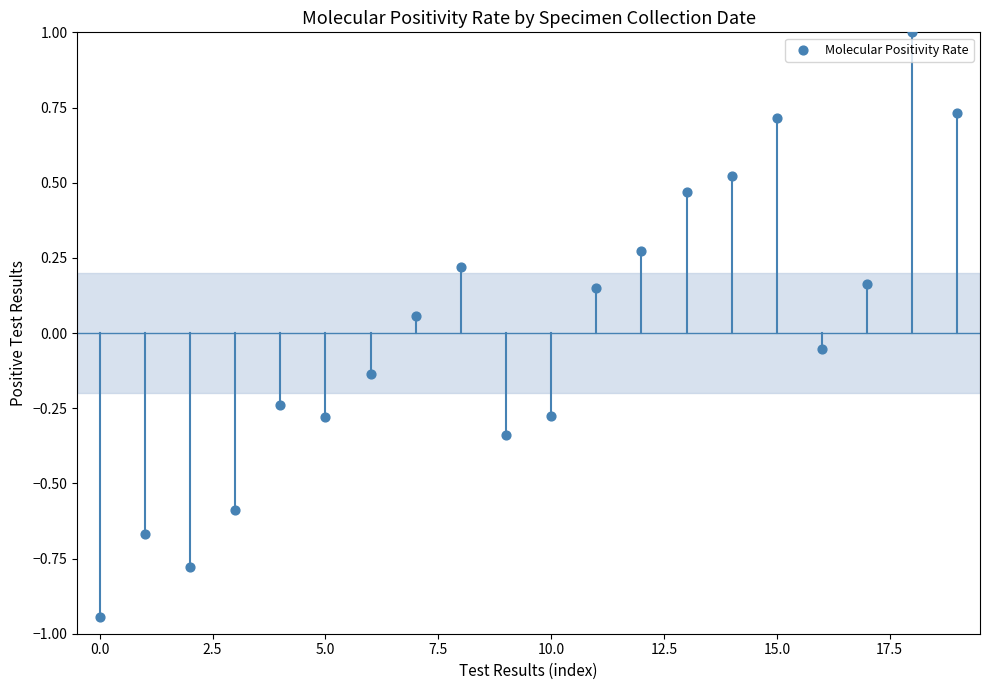

What is the range of Y values (max minus min)?

1.9